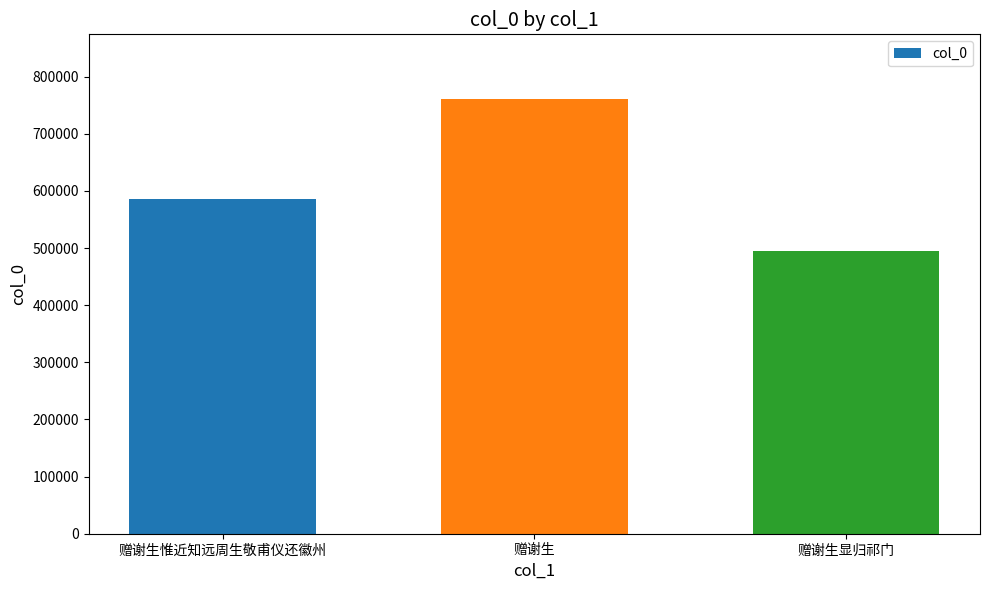

Is it true that the value at 赠谢生 is 760066?

True